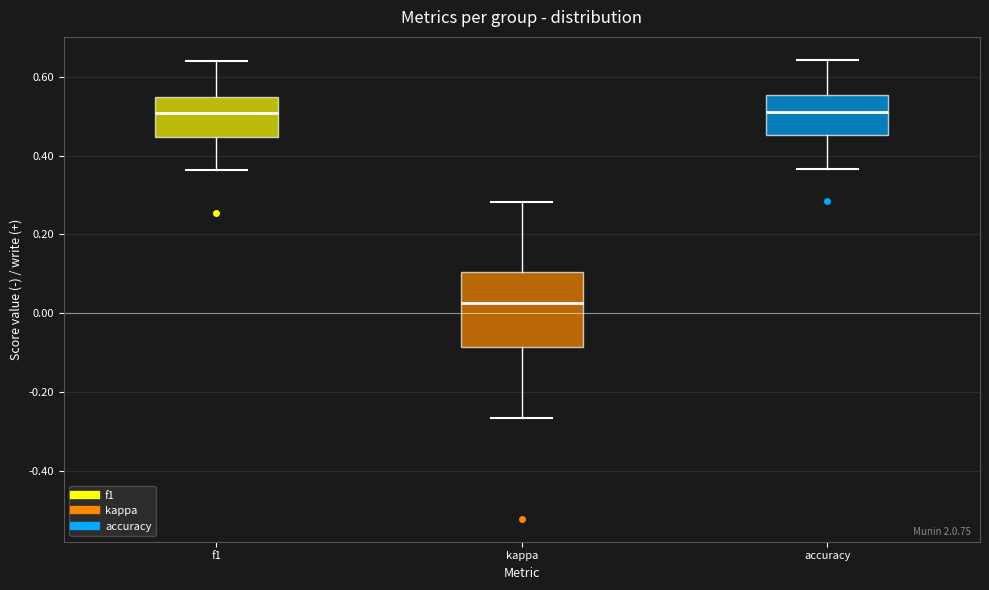

Which box is the tallest, from its lower edge to its upper edge?

kappa